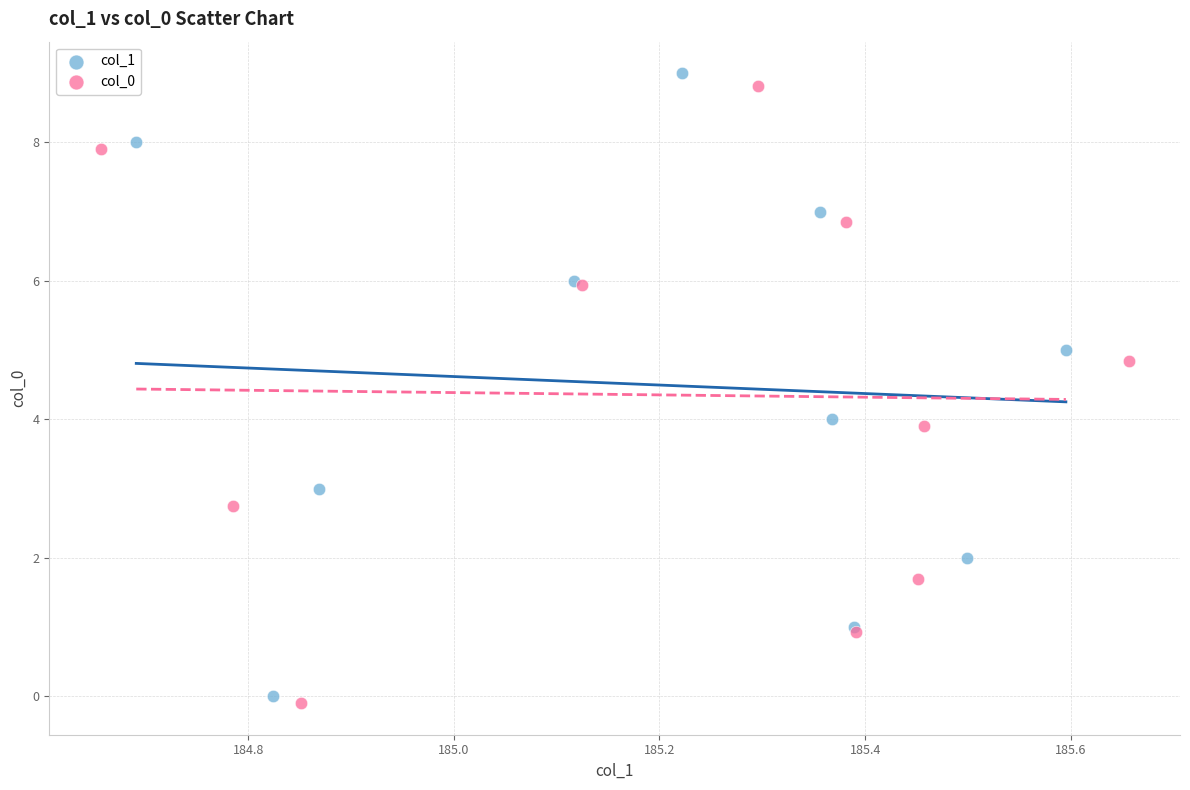

Which series reaches the maximum Y coordinate?

col_1